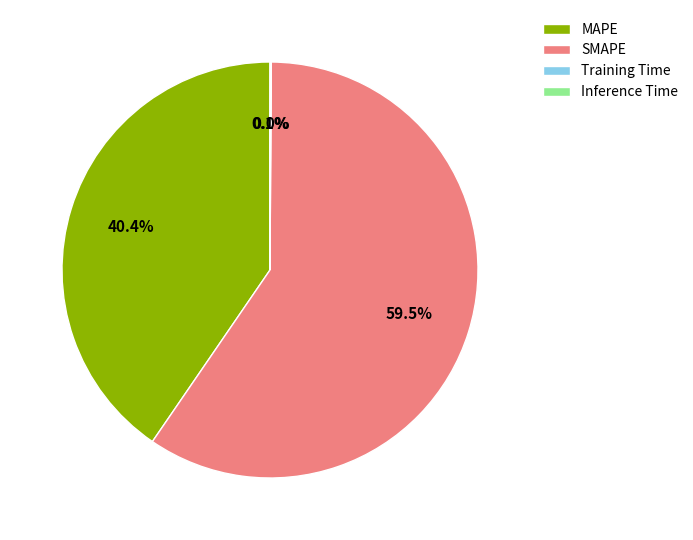

How much of the chart is everything except SMAPE?

40.5%